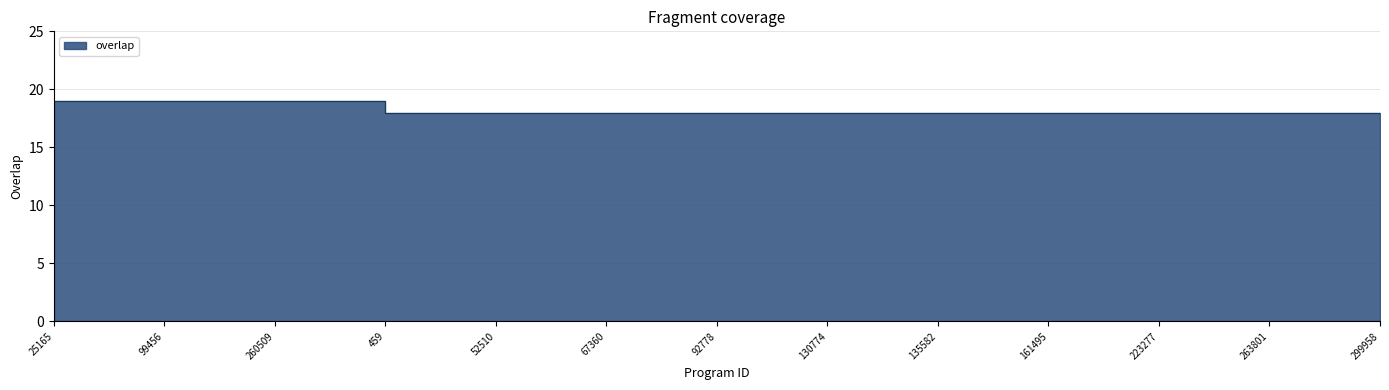

What is the difference between the maximum and second lowest values?

1